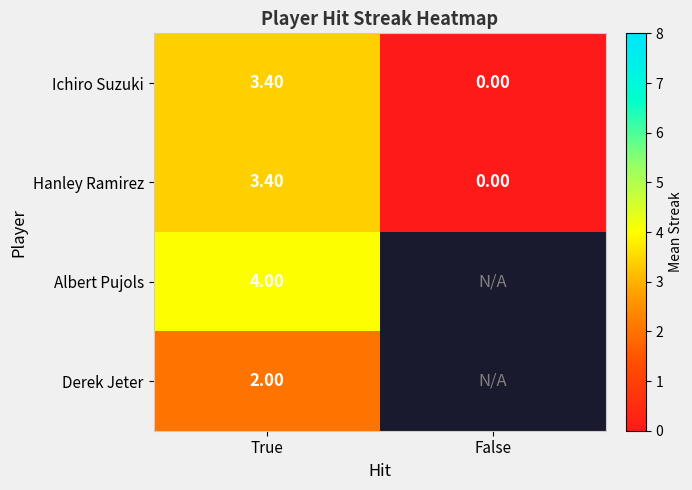

Which label corresponds to the smallest value in the chart?

False